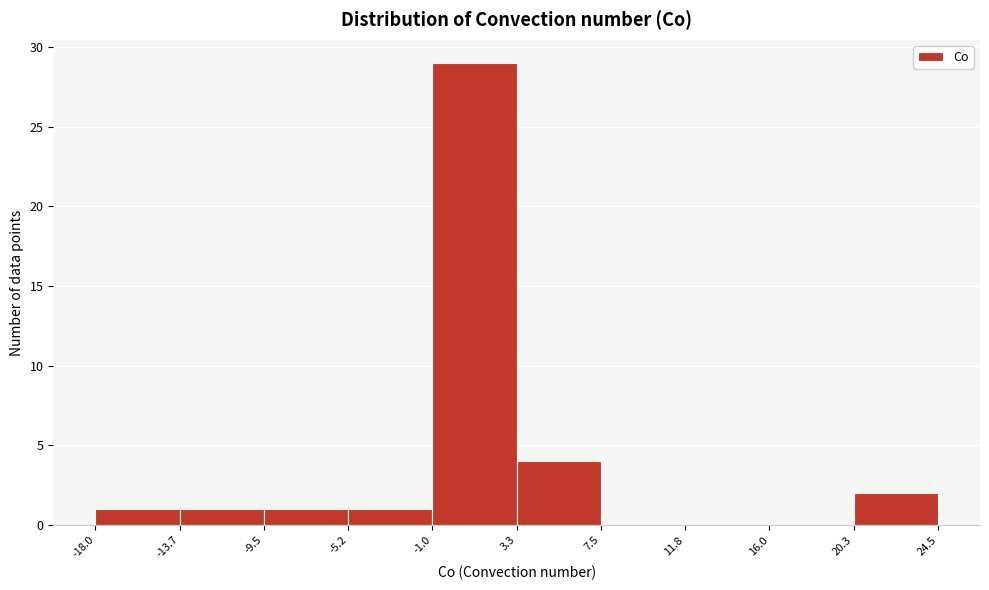

Reading left to right, transcribe this chart: for each bar, give the range it covers on the x-axis and its height. The values are not printed on the chart, so give them approximately, as read against the axis.

-18.0 to -13.7: 1
-13.7 to -9.5: 1
-9.5 to -5.2: 1
-5.2 to -1.0: 1
-1.0 to 3.3: 29
3.3 to 7.5: 4
7.5 to 11.8: 0
11.8 to 16.0: 0
16.0 to 20.3: 0
20.3 to 24.5: 2